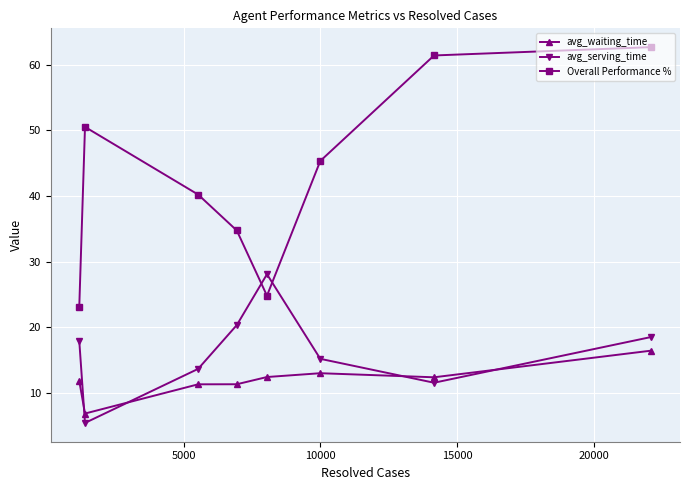

What is the value of the avg_waiting_time point at the 7th from the left?

12.4